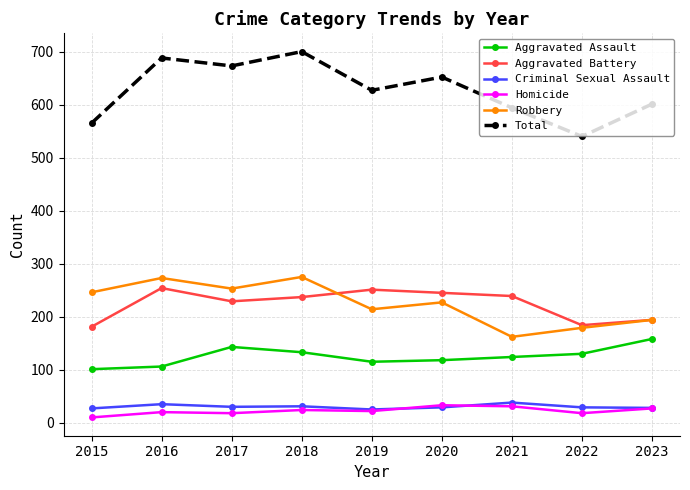

What is the approximate value of Aggravated Battery at 2018?

237